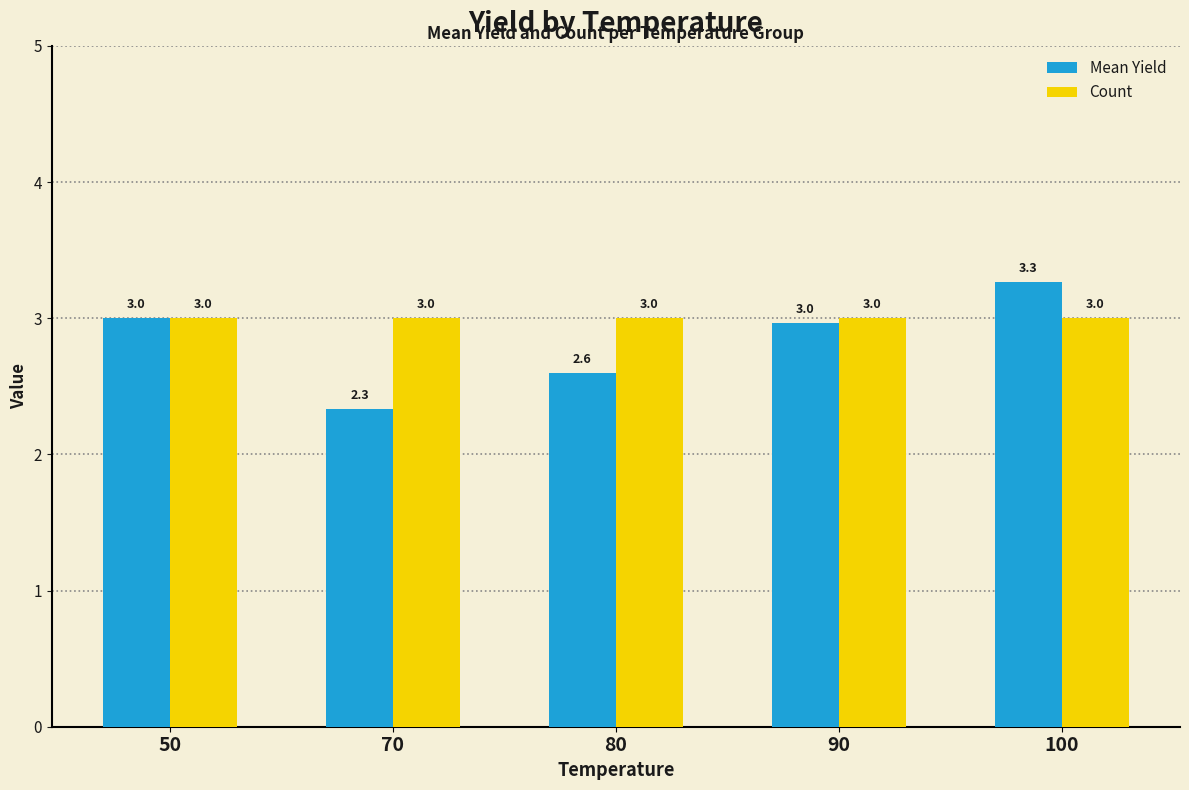

What is the minimum value shown in the chart?

2.3